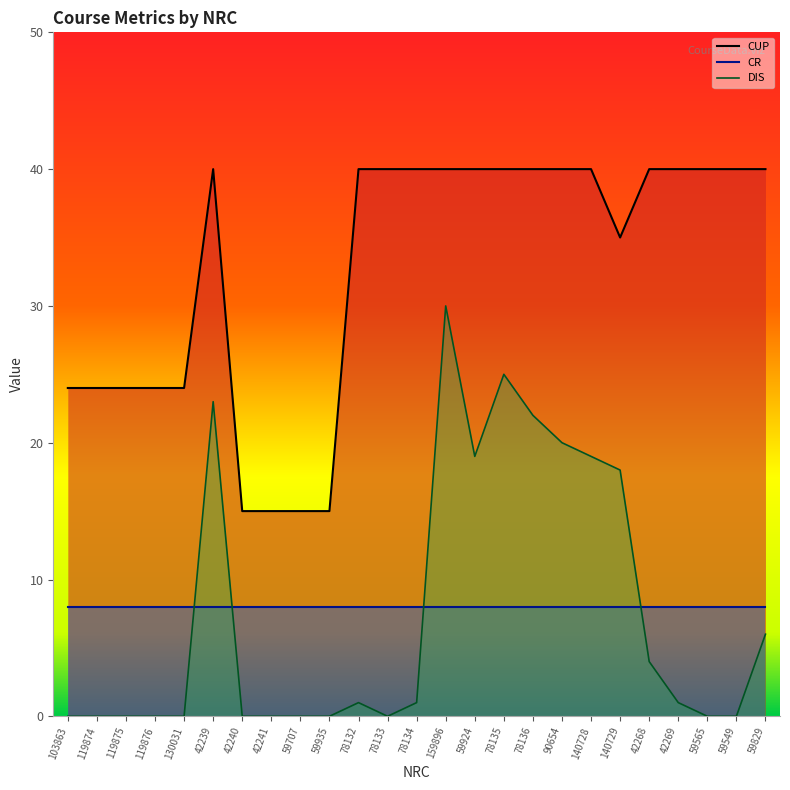

How many distinct data groups are displayed?

3